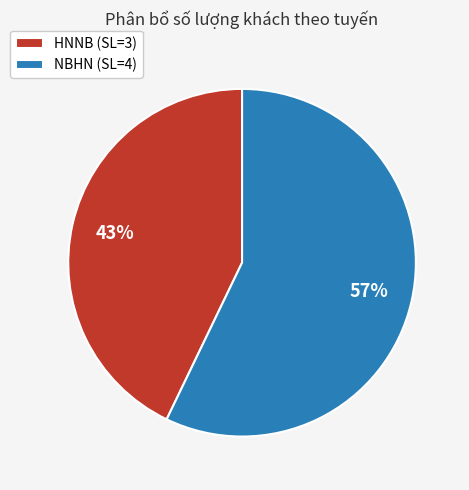

Count the number of slices in the pie.

2